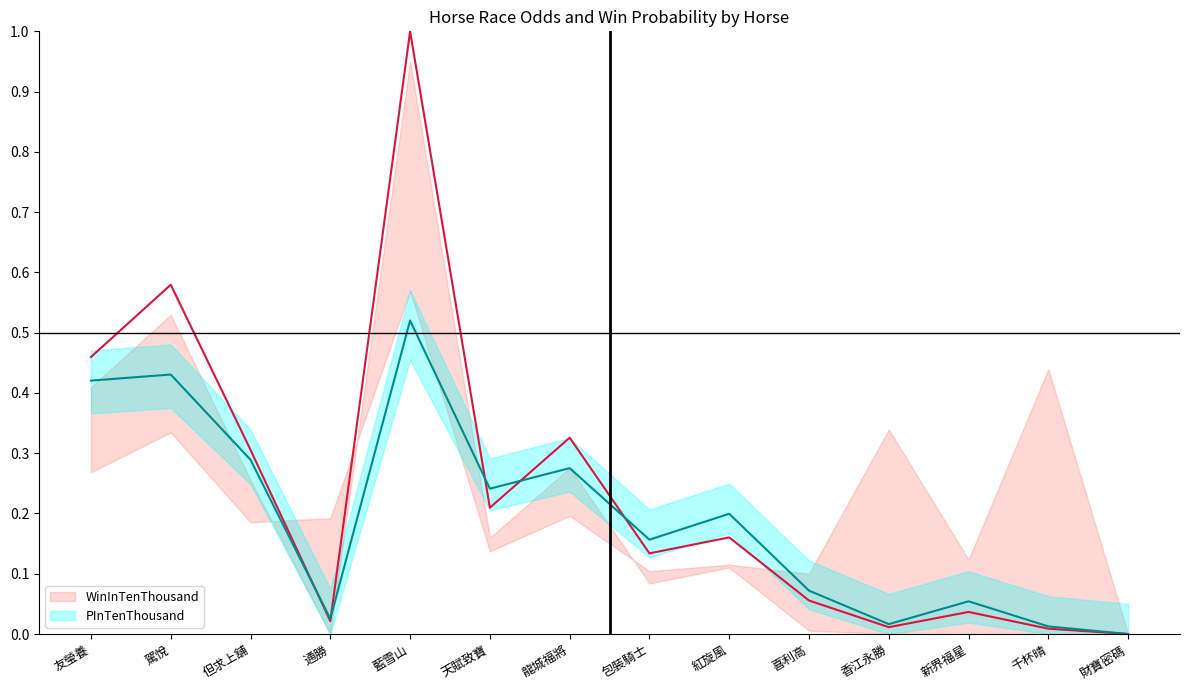

Which series has the largest range (max minus min)?

WinInTenThousand